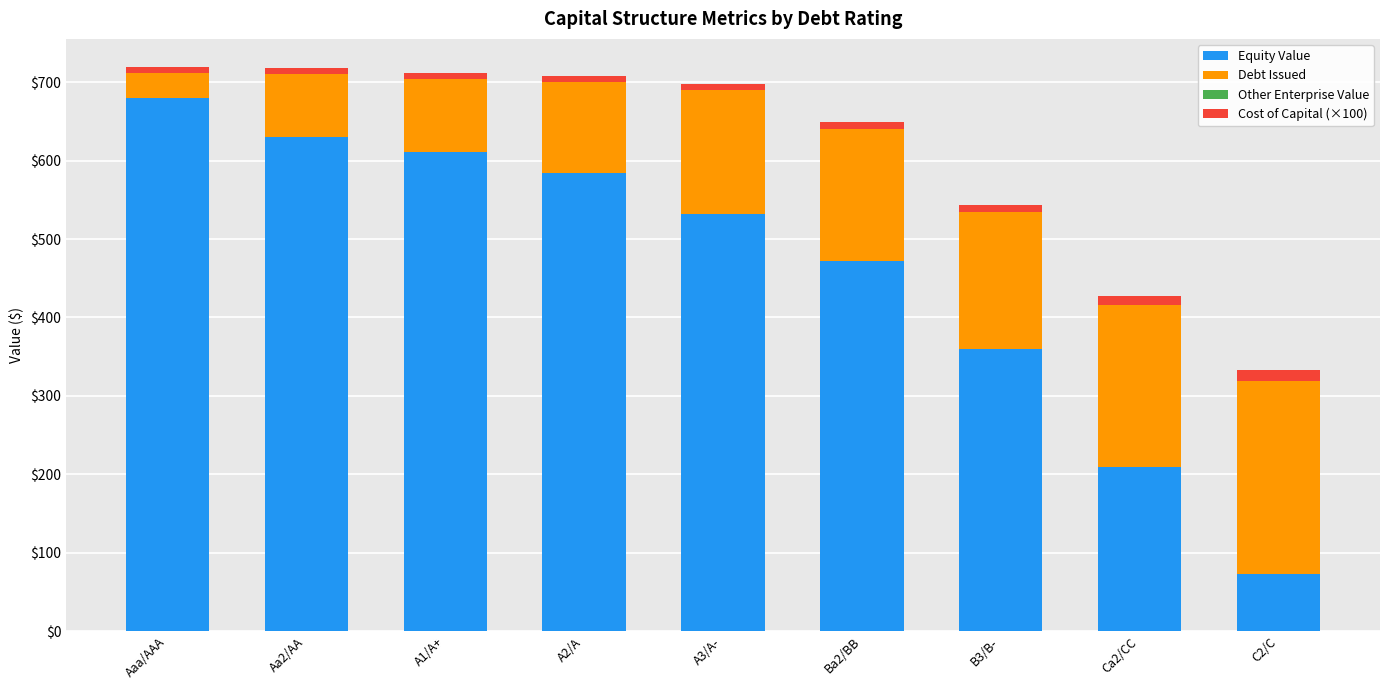

Which category has the highest value in the Equity Value series?

Aaa/AAA